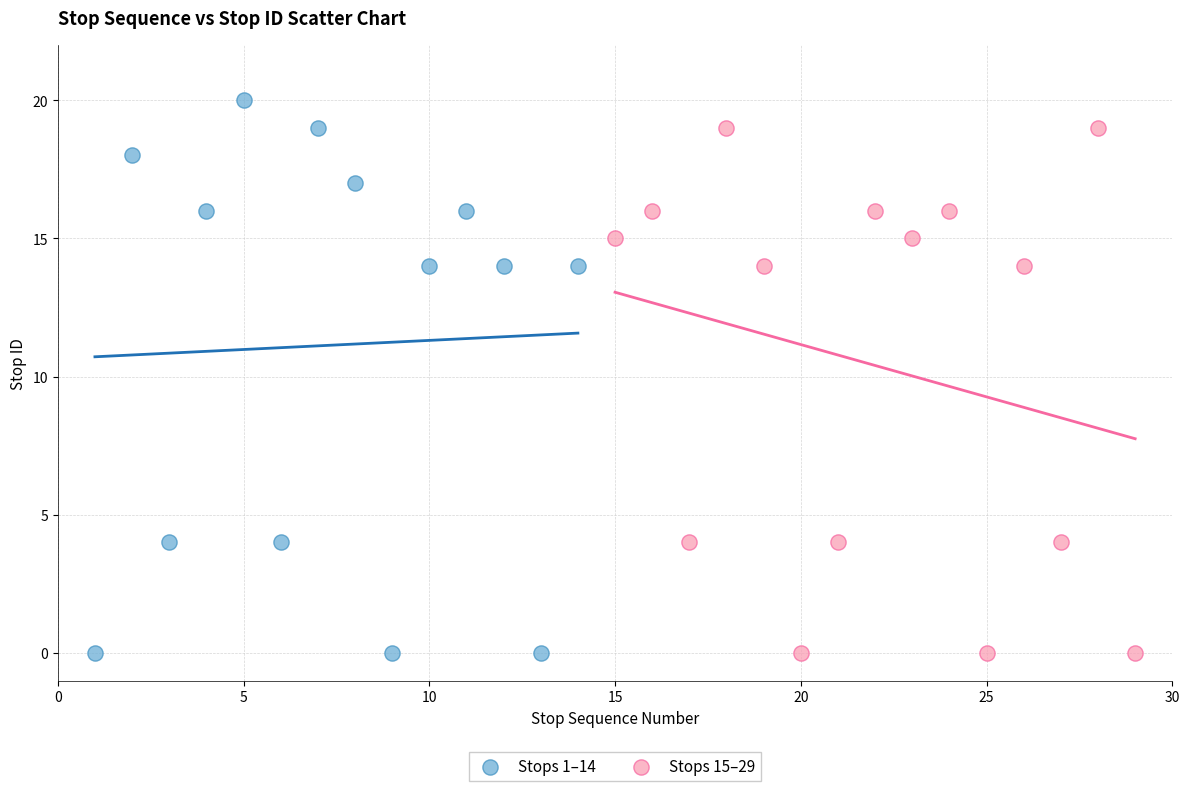

Which series reaches the maximum Y coordinate?

Stops 1–14